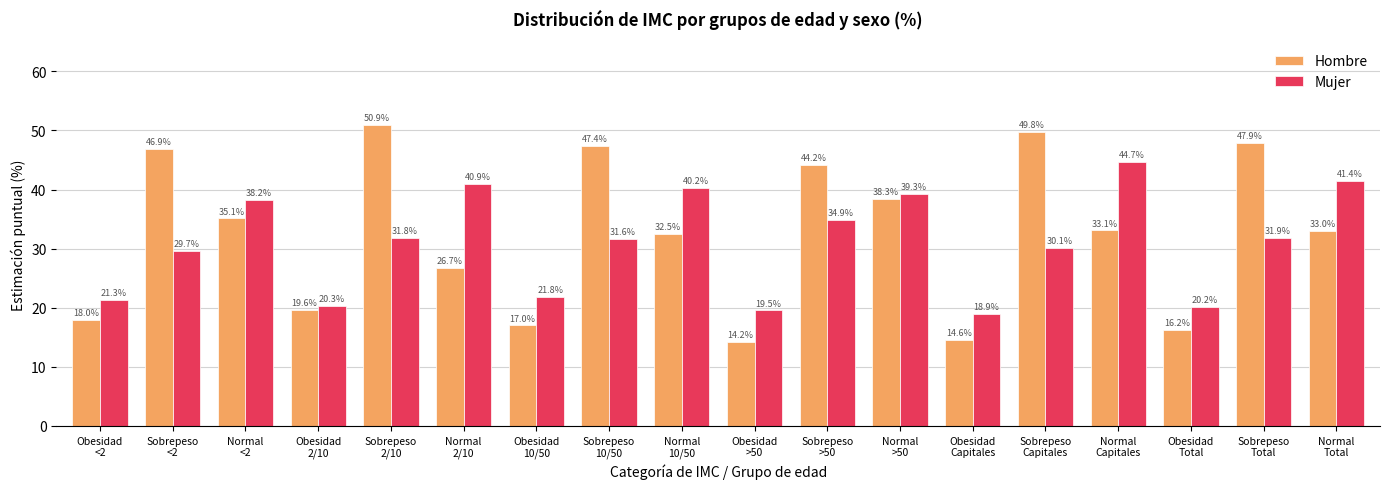

Which category has the highest value in the Hombre series?

Sobrepeso
2/10